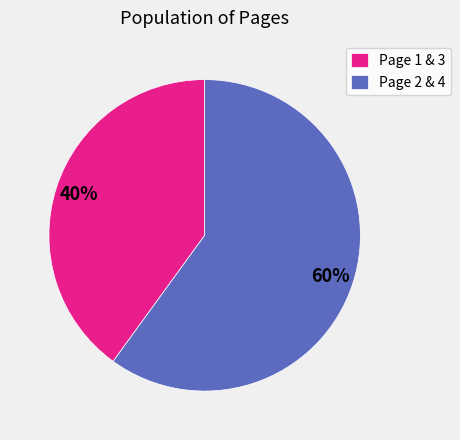

The Page 2 & 4 slice represents 74% of the pie. True or false?

False